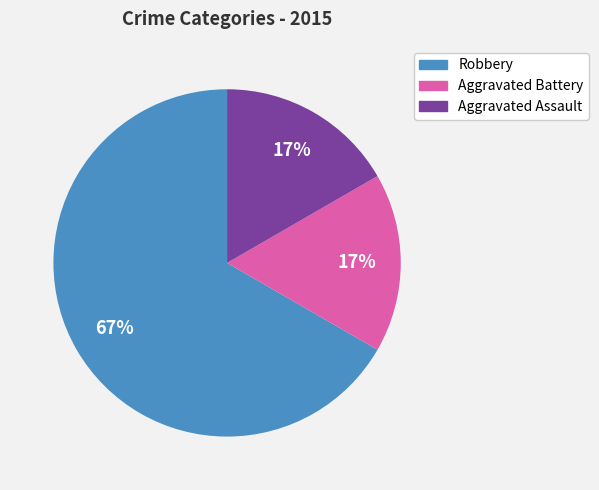

Does Robbery represent more than half of the total?

Yes